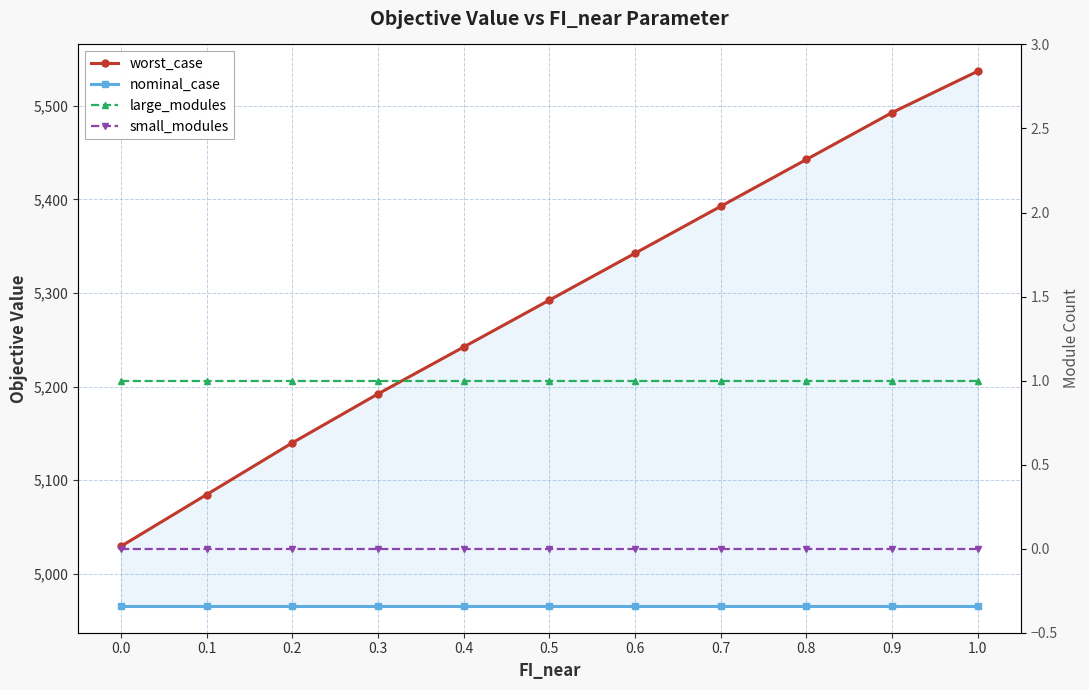

Is the value of large_modules at 0.2 greater than the value of small_modules at 0.6?

Yes